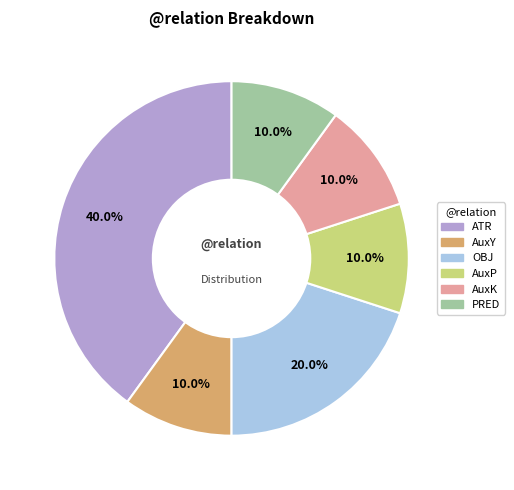

Is there any slice that represents more than half of the pie?

No